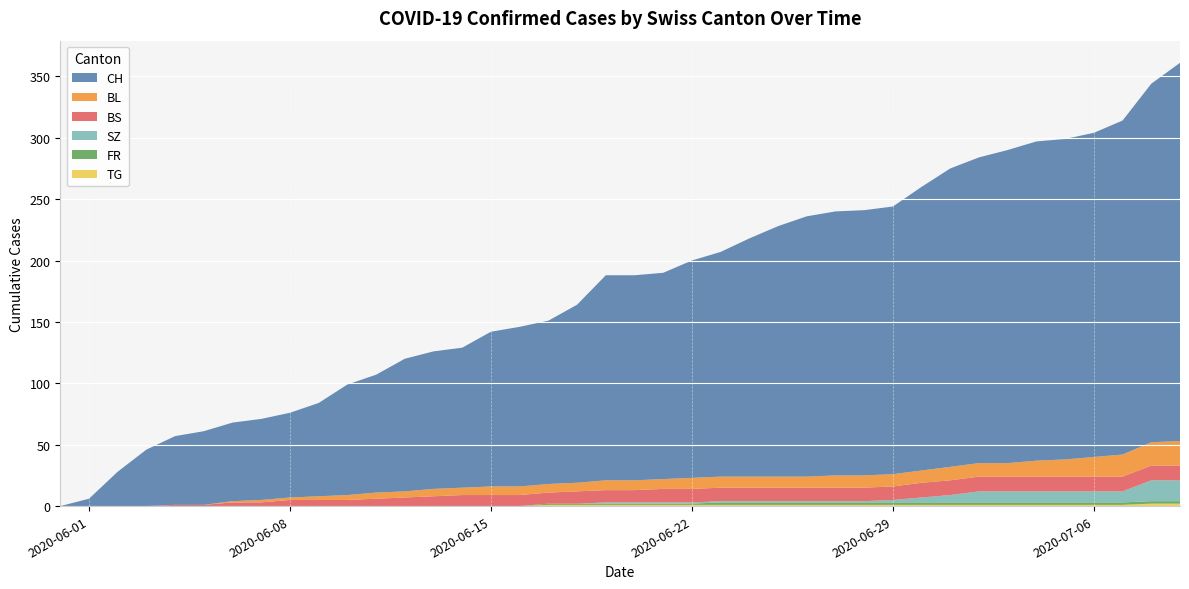

Reading right to left, what are all the values shown in this chart?

CH: 39=308	38=292	37=272	36=264	35=261	34=260	33=255	32=249	31=243	30=231	29=218	28=216	27=215	26=212	25=204	24=194	23=183	22=177	21=168	20=167	19=167	18=145	17=133	16=130	15=126	14=114	13=112	12=108	11=96	10=90	9=76	8=69	7=66	6=64	5=60	4=56	3=46	2=28	1=6	0=0
BL: 39=20	38=19	37=18	36=16	35=14	34=13	33=11	32=11	31=11	30=10	29=10	28=10	27=10	26=9	25=9	24=9	23=9	22=9	21=8	20=8	19=8	18=7	17=7	16=7	15=7	14=6	13=6	12=5	11=5	10=4	9=3	8=2	7=2	6=1	5=0	4=0	3=0	2=0	1=0	0=0
BS: 39=12	38=12	37=12	36=12	35=12	34=12	33=12	32=12	31=12	30=12	29=11	28=11	27=11	26=11	25=11	24=11	23=11	22=11	21=11	20=10	19=10	18=10	17=9	16=9	15=9	14=9	13=8	12=7	11=6	10=5	9=5	8=5	7=3	6=3	5=1	4=1	3=0	2=0	1=0	0=0
SZ: 39=17	38=17	37=9	36=9	35=9	34=9	33=9	32=9	31=6	30=4	29=2	28=1	27=1	26=1	25=1	24=1	23=1	22=1	21=1	20=1	19=1	18=0	17=0	16=0	15=0	14=0	13=0	12=0	11=0	10=0	9=0	8=0	7=0	6=0	5=0	4=0	3=0	2=0	1=0	0=0
FR: 39=2	38=2	37=2	36=2	35=2	34=2	33=2	32=2	31=2	30=2	29=2	28=2	27=2	26=2	25=2	24=2	23=2	22=1	21=1	20=1	19=1	18=1	17=1	16=0	15=0	14=0	13=0	12=0	11=0	10=0	9=0	8=0	7=0	6=0	5=0	4=0	3=0	2=0	1=0	0=0
TG: 39=2	38=2	37=1	36=1	35=1	34=1	33=1	32=1	31=1	30=1	29=1	28=1	27=1	26=1	25=1	24=1	23=1	22=1	21=1	20=1	19=1	18=1	17=1	16=0	15=0	14=0	13=0	12=0	11=0	10=0	9=0	8=0	7=0	6=0	5=0	4=0	3=0	2=0	1=0	0=0